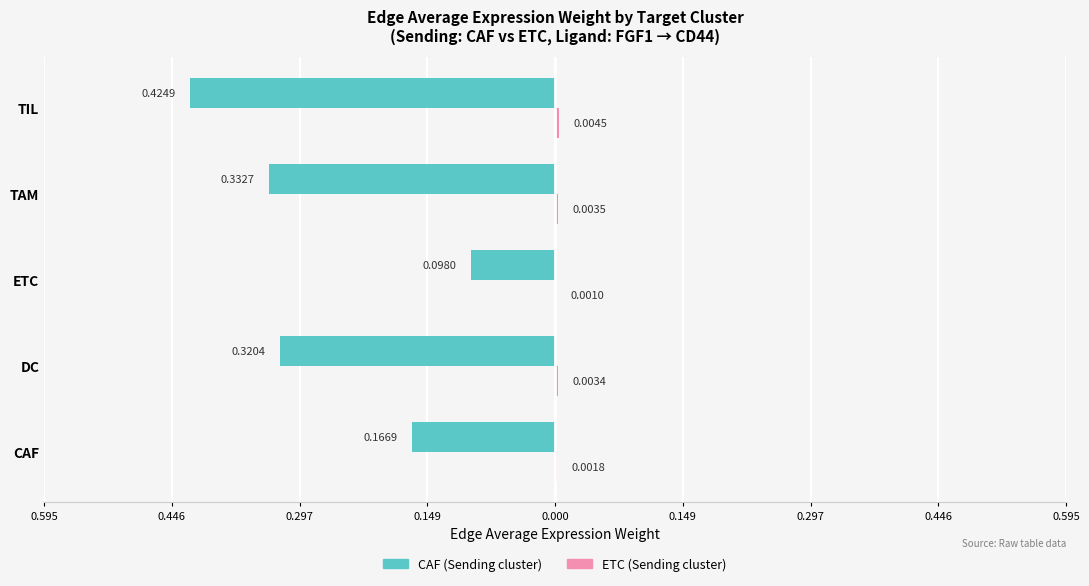

True or false: ETC (Sending) has a value of 0.0 at TIL.

True